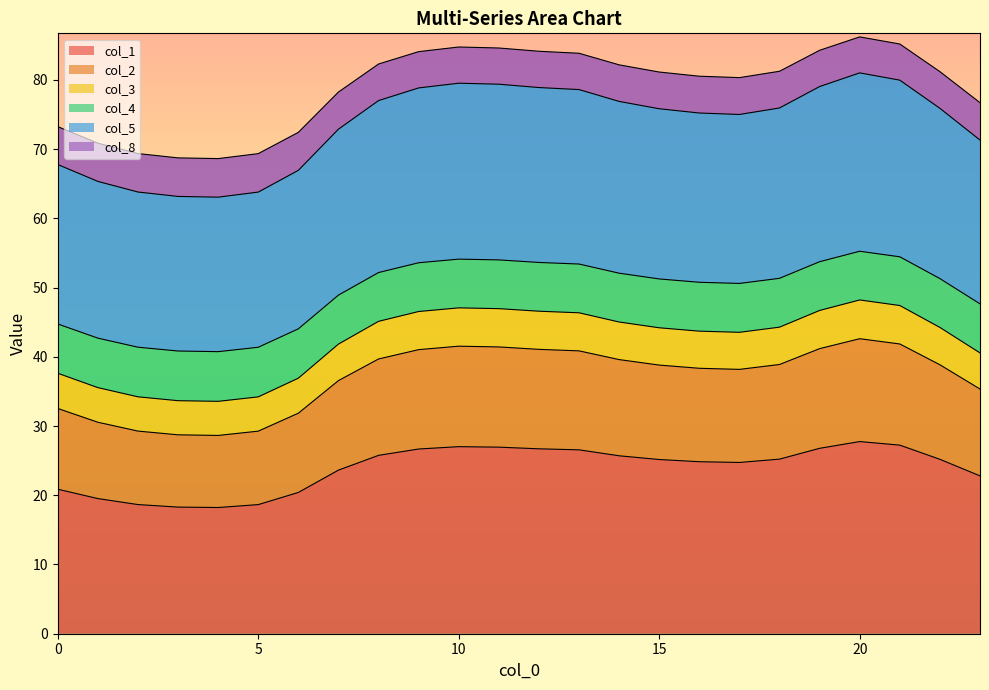

Is it true that col_2 equals 56.4 at 15?

False